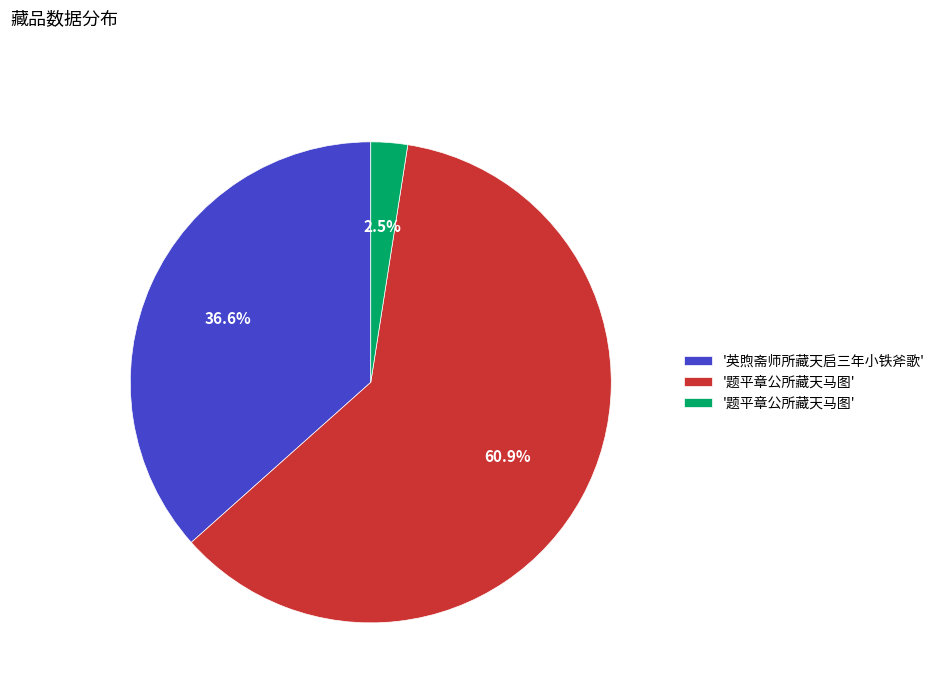

How many segments does this pie chart have?

3